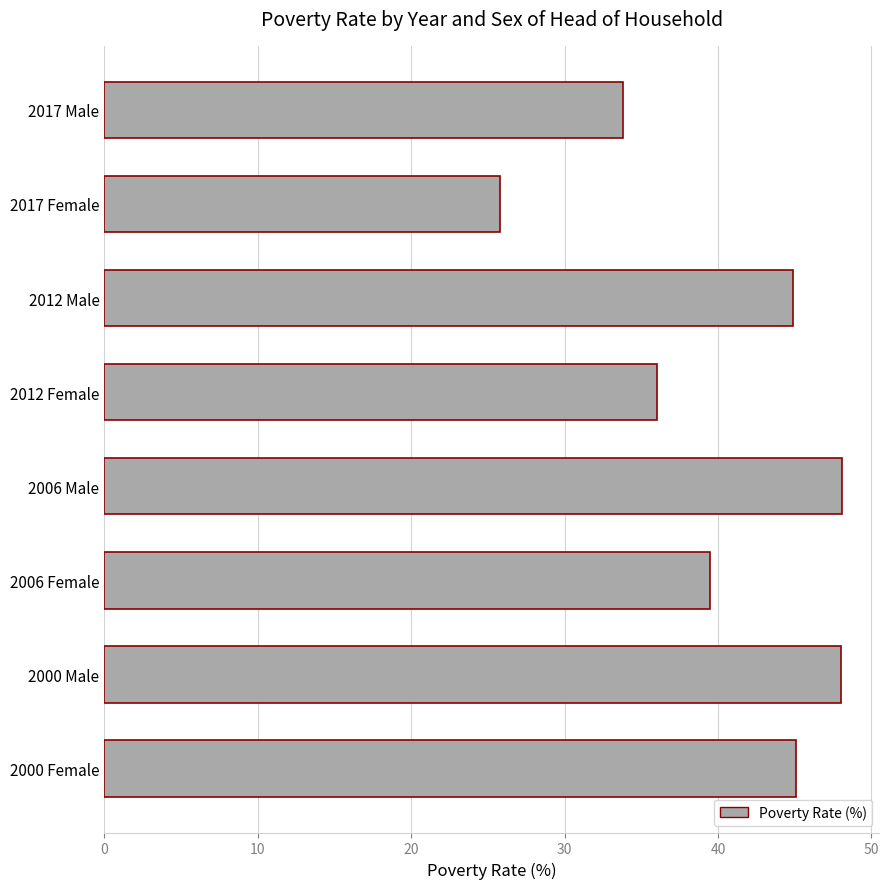

The chart shows a value of 48.0 at 2000 Male. True or false?

True